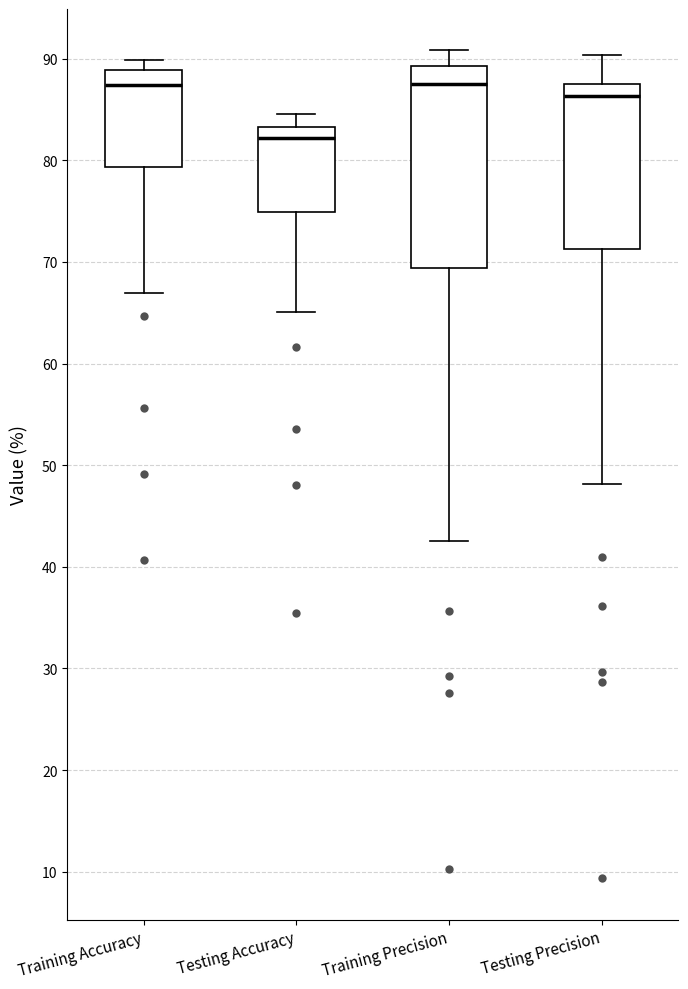

Where does the median line of the box for Testing Precision sit on the y-axis? The values are not printed on the chart, so give them approximately, as read against the axis.

86